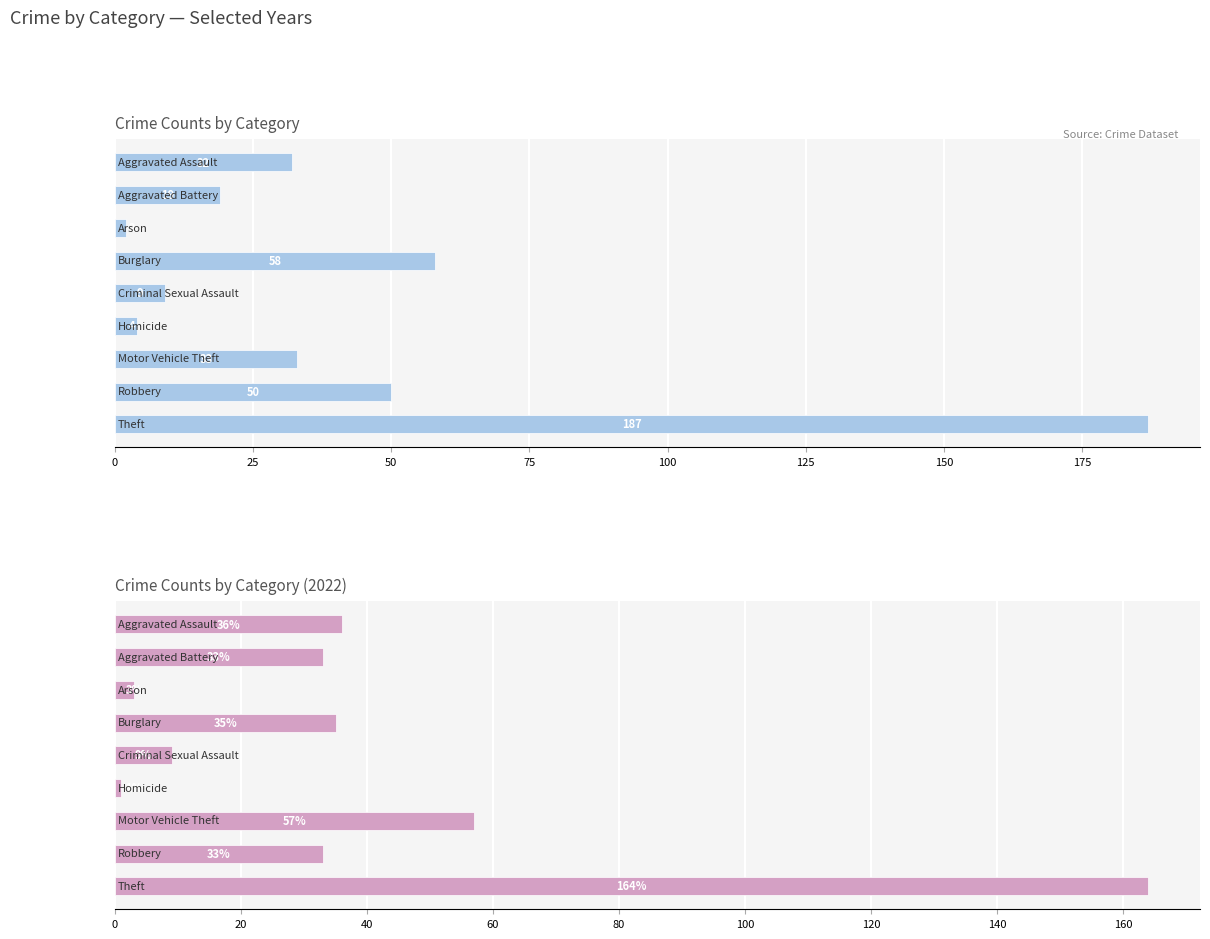

Which series changed the most between Aggravated Assault and Burglary?

2017